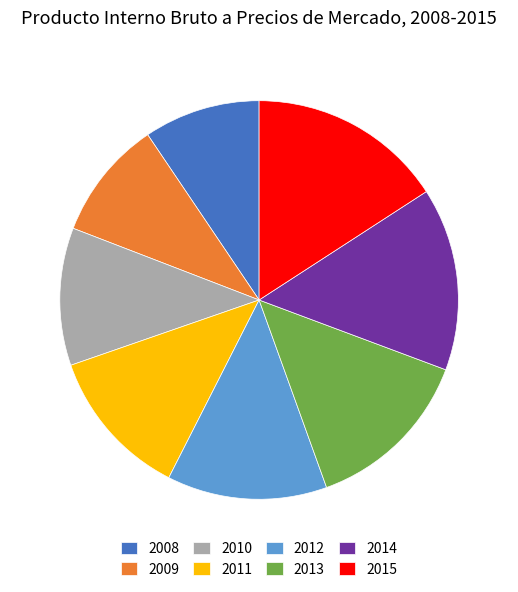

Count the number of slices in the pie.

8